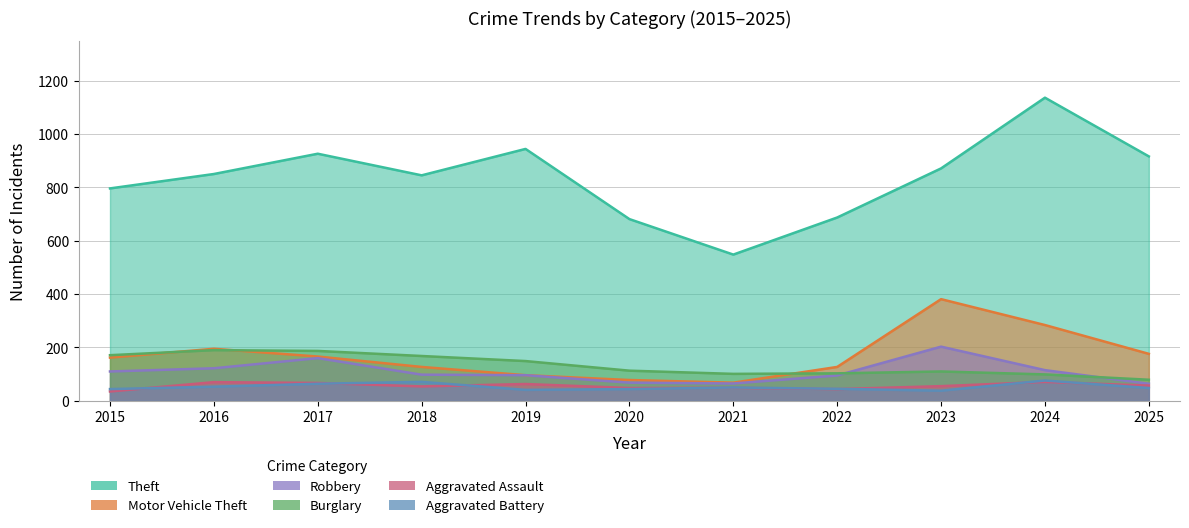

What are all the series names shown in the legend?

Theft, Motor Vehicle Theft, Robbery, Burglary, Aggravated Assault, Aggravated Battery